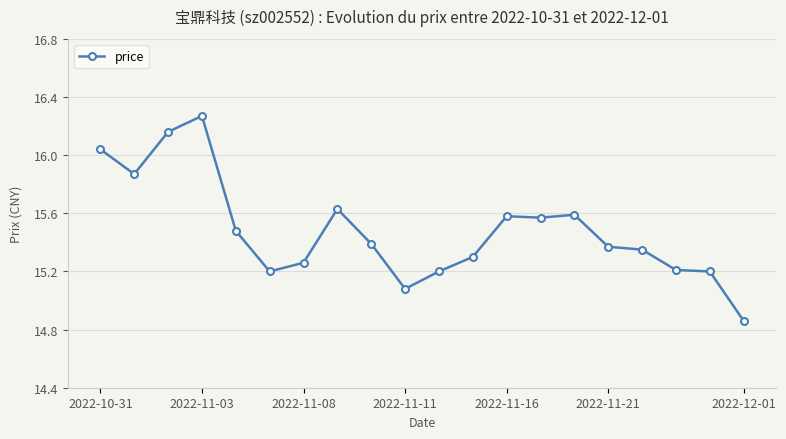

True or false: the data has more than 0 interior local peaks.

True